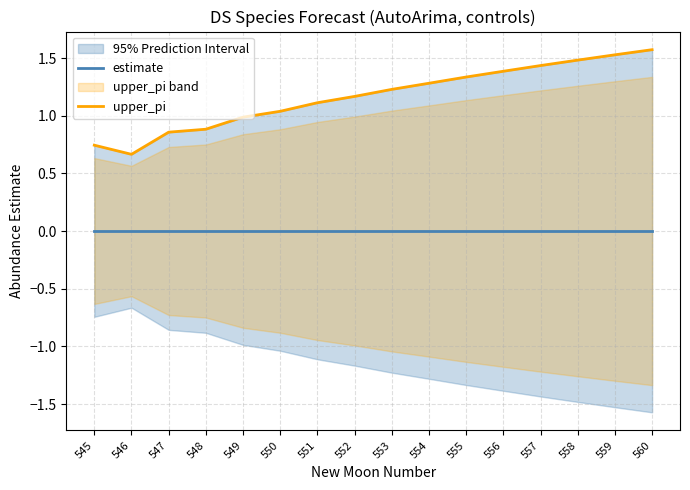

In upper_pi, how many points are lower than both neighbors (excluding endpoints)?

1